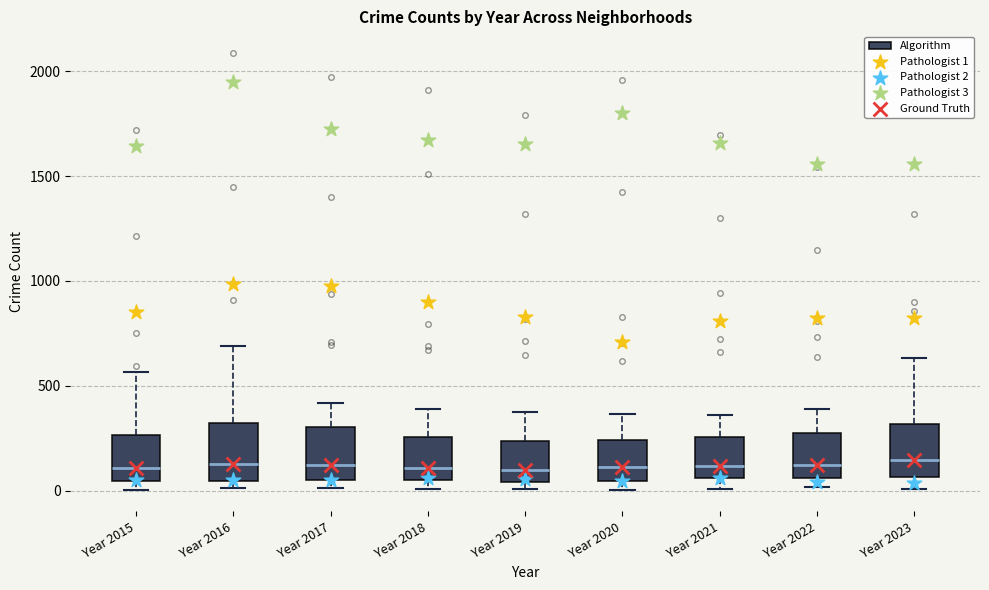

Reading left to right, transcribe this box plot: for each box, give where its median line is, the range the box spans, and where its two whiskers end, as read against the y-axis. The values are not printed on the chart, so give them approximately, as read against the axis.

Year 2015: median 100, box 50 to 250, whiskers 0 to 550
Year 2016: median 150, box 50 to 300, whiskers 0 to 700
Year 2017: median 100, box 50 to 300, whiskers 0 to 400
Year 2018: median 100, box 50 to 250, whiskers 0 to 400
Year 2019: median 100, box 50 to 250, whiskers 0 to 400
Year 2020: median 100, box 50 to 250, whiskers 0 to 350
Year 2021: median 100, box 50 to 250, whiskers 0 to 350
Year 2022: median 100, box 50 to 250, whiskers 0 to 400
Year 2023: median 150, box 50 to 300, whiskers 0 to 650